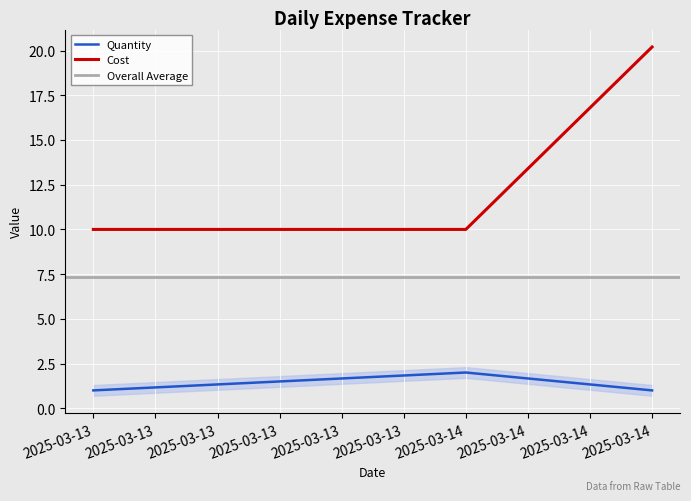

Reading left to right, list all the values displayed in this chart.

Cost: 10.0	10.0	20.2
Quantity: 1.0	2.0	1.0